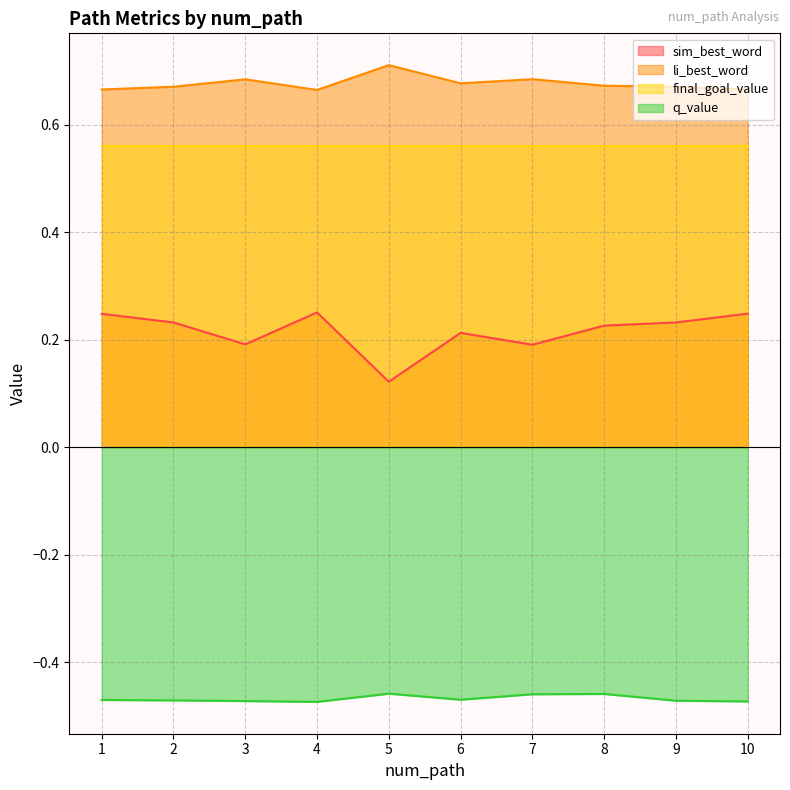

What is the highest value of the sim_best_word series?

0.3